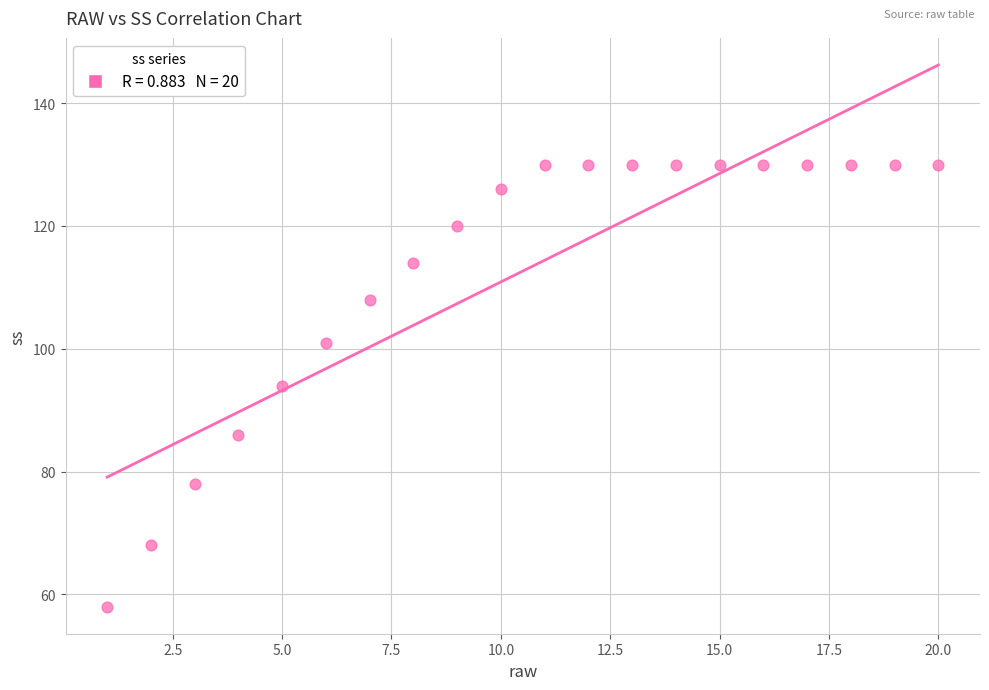

What is the range of X values (max minus min)?

19